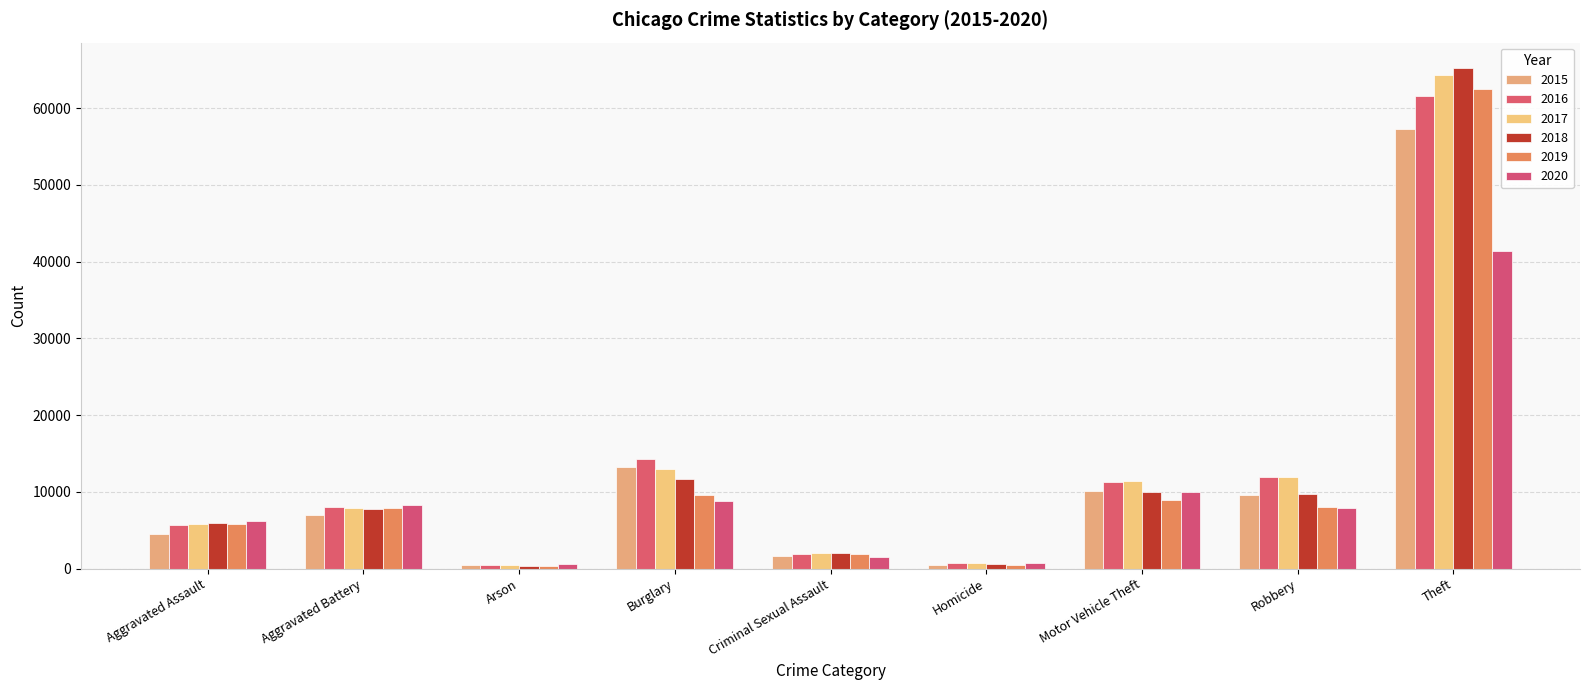

The value of 2019 at Robbery is 7995. True or false?

True